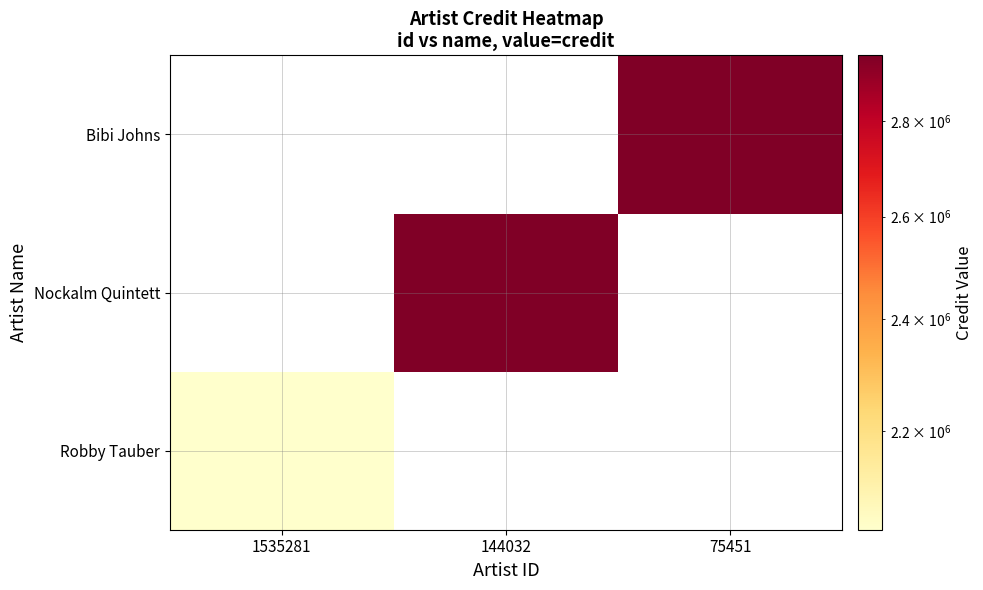

How many categories are shown in the chart?

3